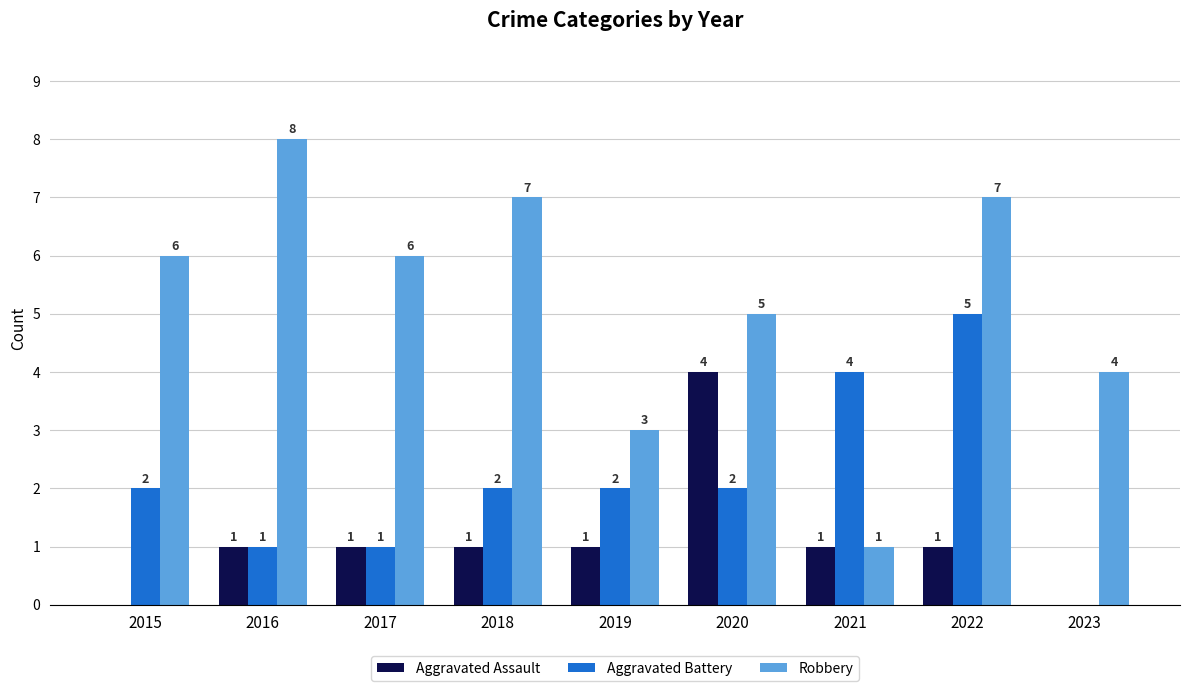

What is the maximum value for Aggravated Assault?

4